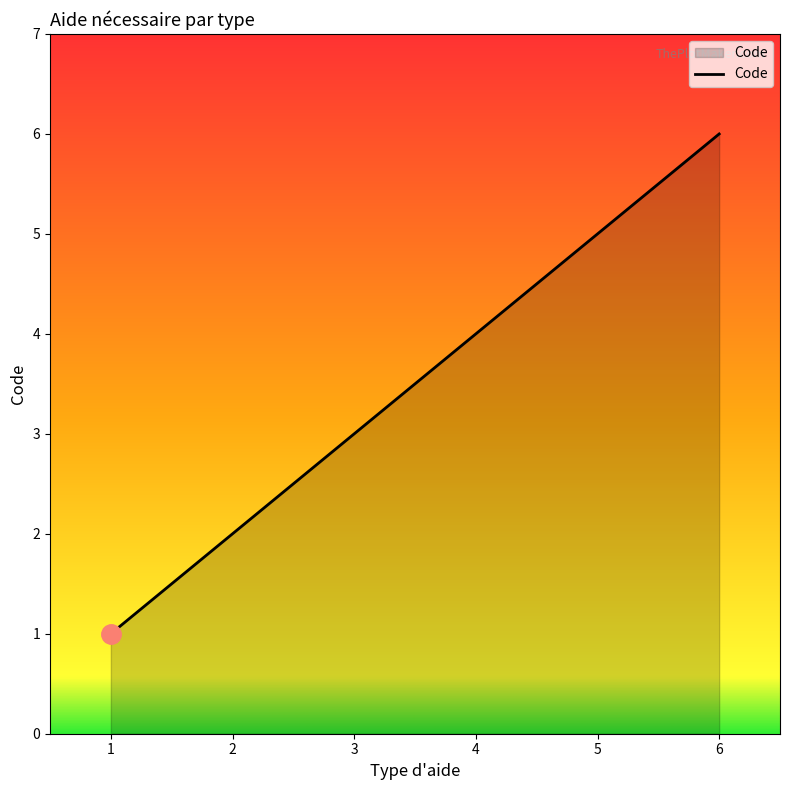

The value at 5 is 3. True or false?

False